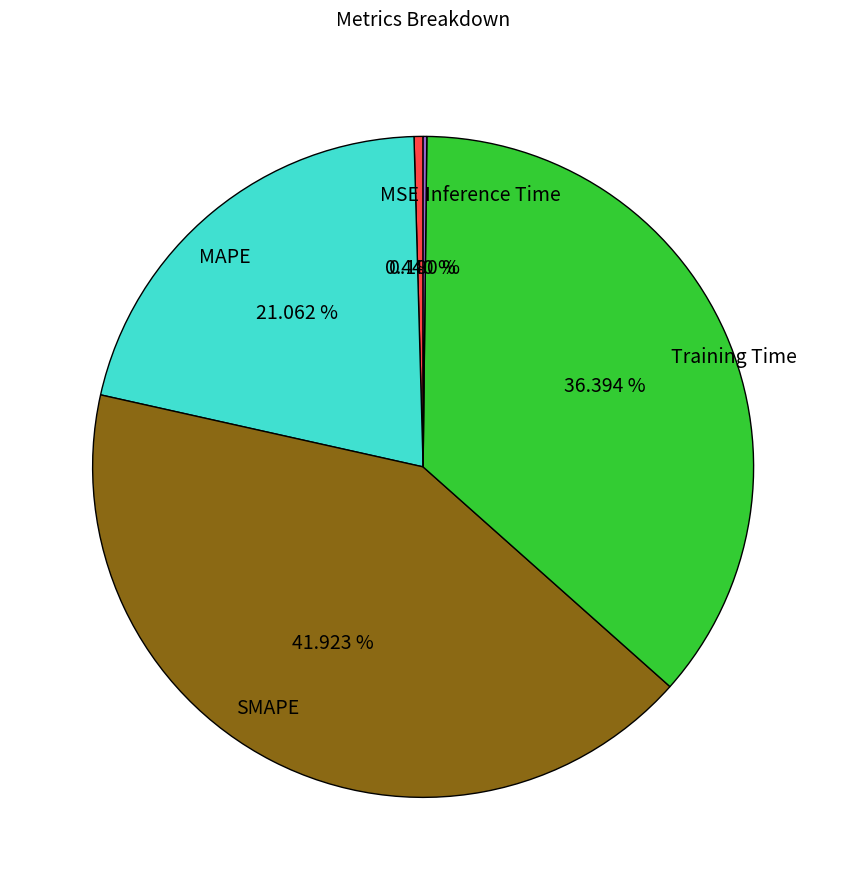

Which has a higher value, MAPE or MSE?

MAPE